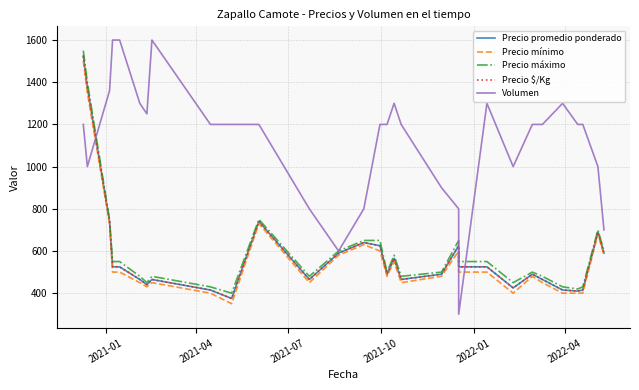

What is the minimum value for Precio $/Kg?

375